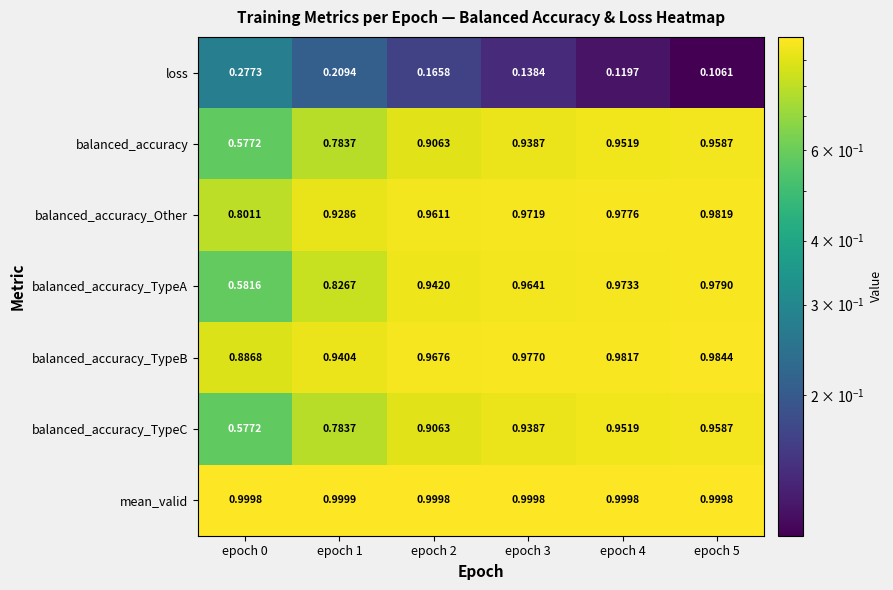

Which series has the largest total across all categories?

mean_valid